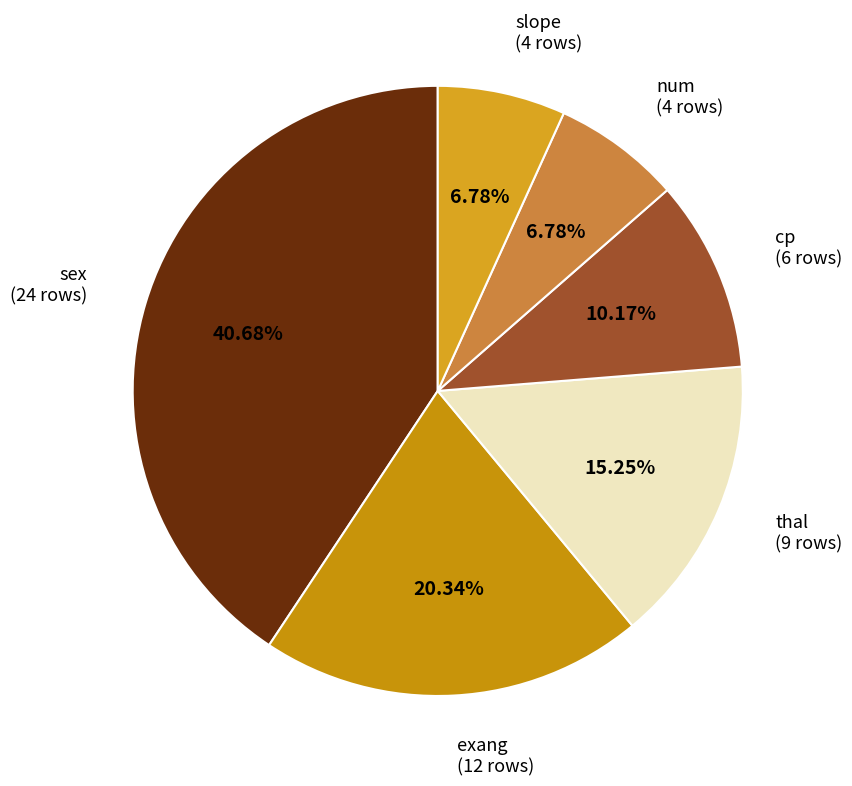

How many slices are in this pie chart?

6